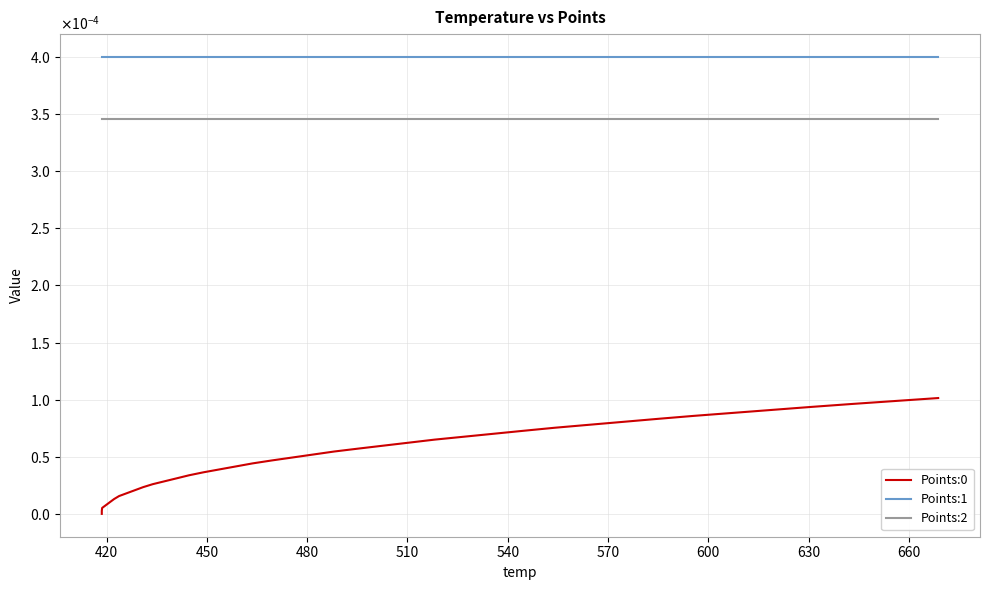

Reading left to right, transcribe all the data shown in this chart.

Points:0: 0.0	0.0	0.0	0.0	0.0	0.0	0.0	0.0	0.0	0.0	0.0	0.0	0.0	0.0	0.0	0.0	0.0	0.0	0.0	0.0	0.0	0.0	0.0	0.0	0.0	0.0	0.0	0.0	0.0	0.0	0.0	0.0	0.0	0.0	0.0	0.0	0.0	0.0	0.0	0.0
Points:1: 0.0	0.0	0.0	0.0	0.0	0.0	0.0	0.0	0.0	0.0	0.0	0.0	0.0	0.0	0.0	0.0	0.0	0.0	0.0	0.0	0.0	0.0	0.0	0.0	0.0	0.0	0.0	0.0	0.0	0.0	0.0	0.0	0.0	0.0	0.0	0.0	0.0	0.0	0.0	0.0
Points:2: 0.0	0.0	0.0	0.0	0.0	0.0	0.0	0.0	0.0	0.0	0.0	0.0	0.0	0.0	0.0	0.0	0.0	0.0	0.0	0.0	0.0	0.0	0.0	0.0	0.0	0.0	0.0	0.0	0.0	0.0	0.0	0.0	0.0	0.0	0.0	0.0	0.0	0.0	0.0	0.0